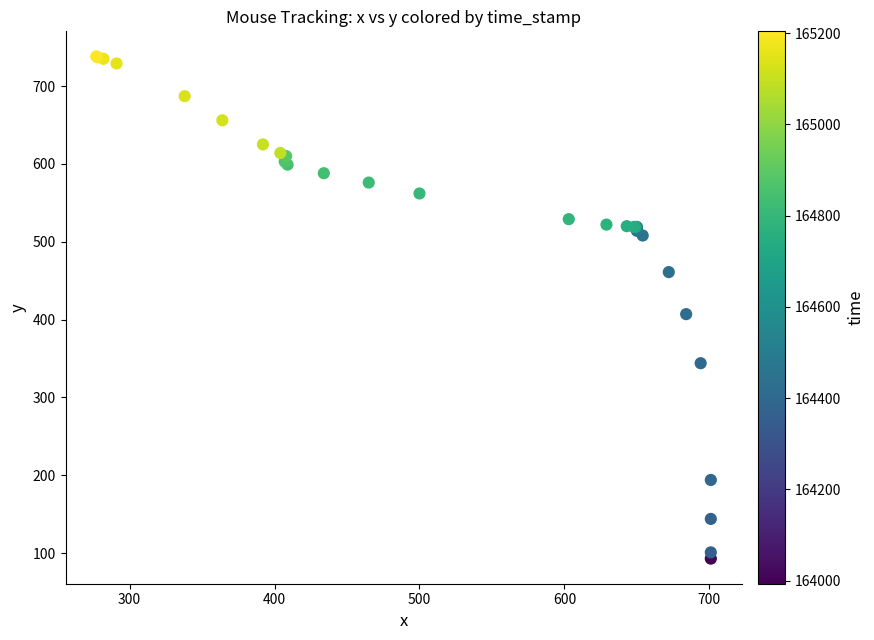

What Y value in the scatter plot is closest to 415?

407